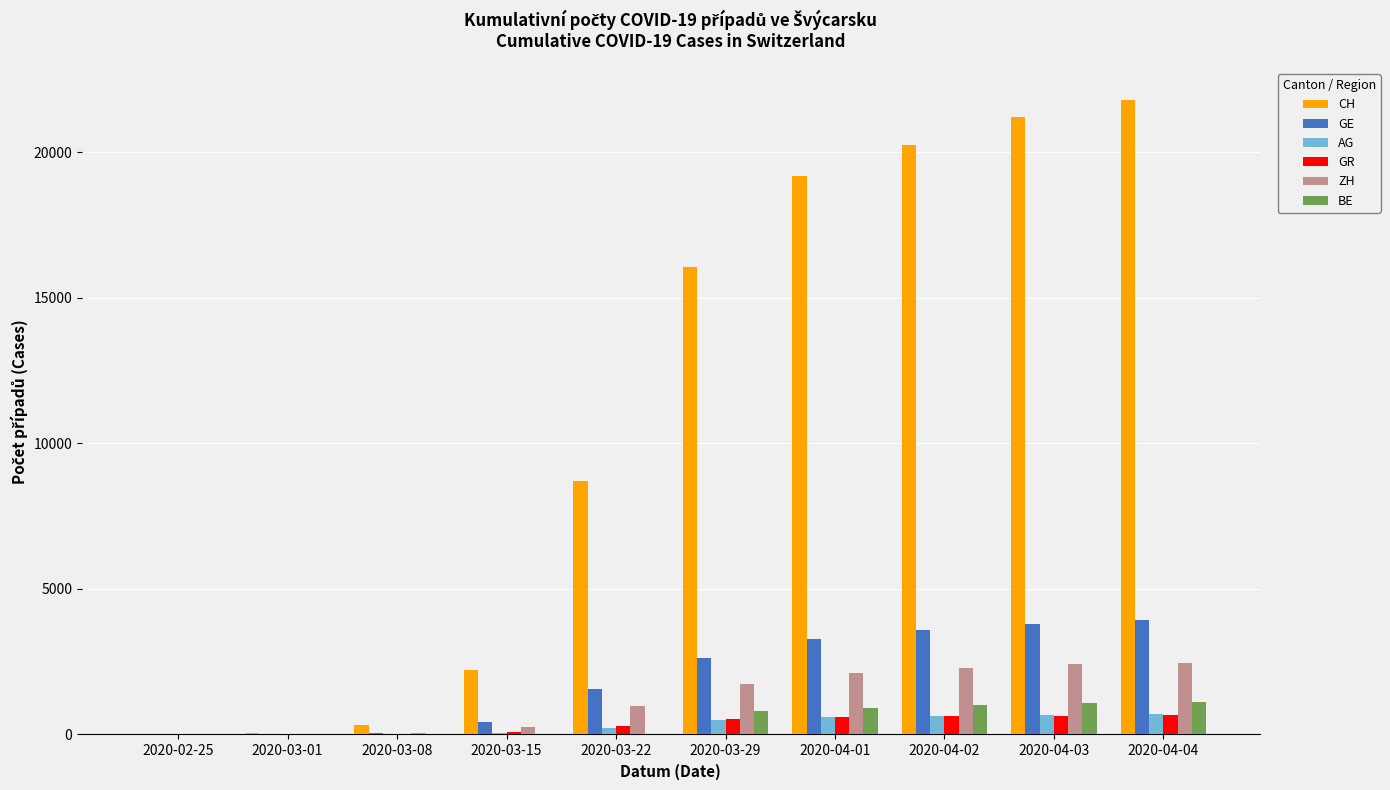

What is the sum of the CH values at 2020-04-01 and 2020-04-02?

39411